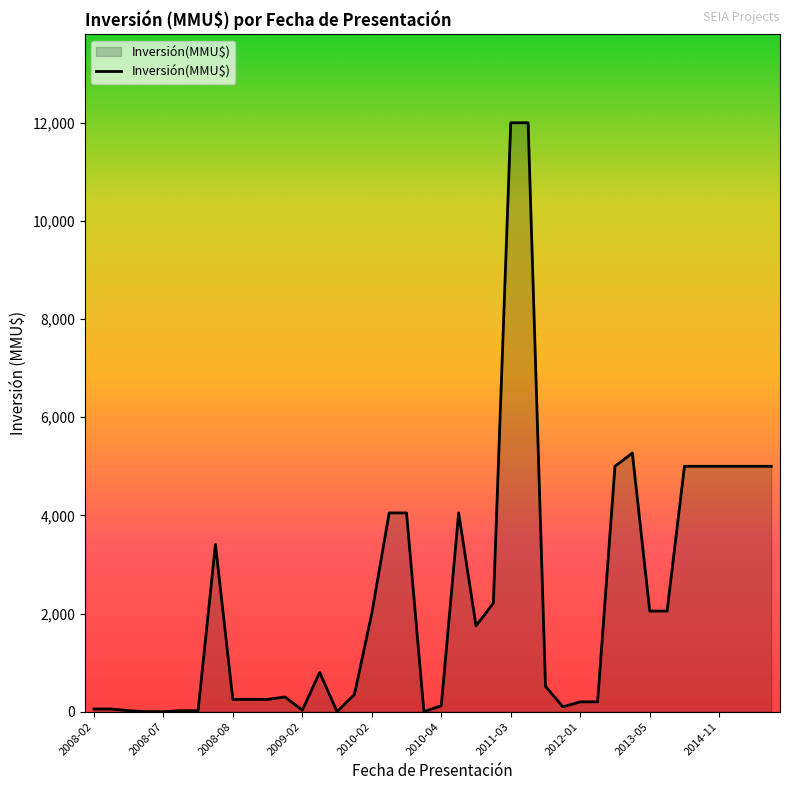

What is the greatest value displayed?

12000